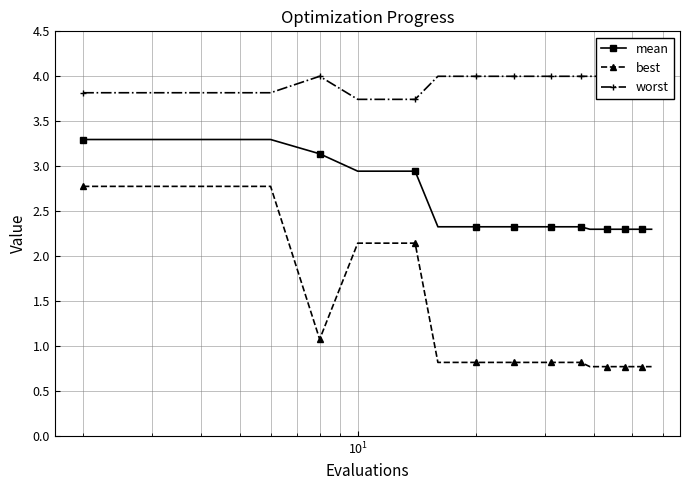

What is the value of the mean point at the 21st from the left?

2.3